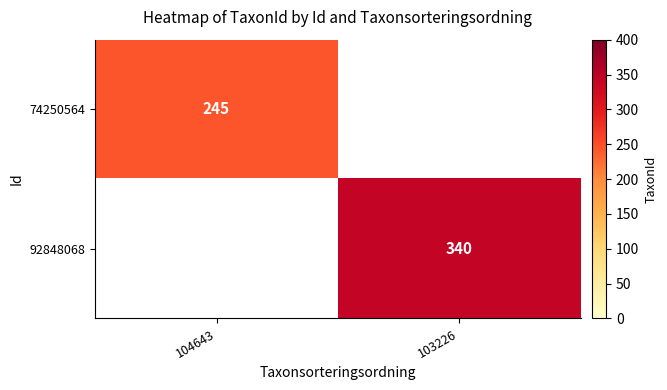

The 74250564 series shows 245 at 104643. True or false?

True